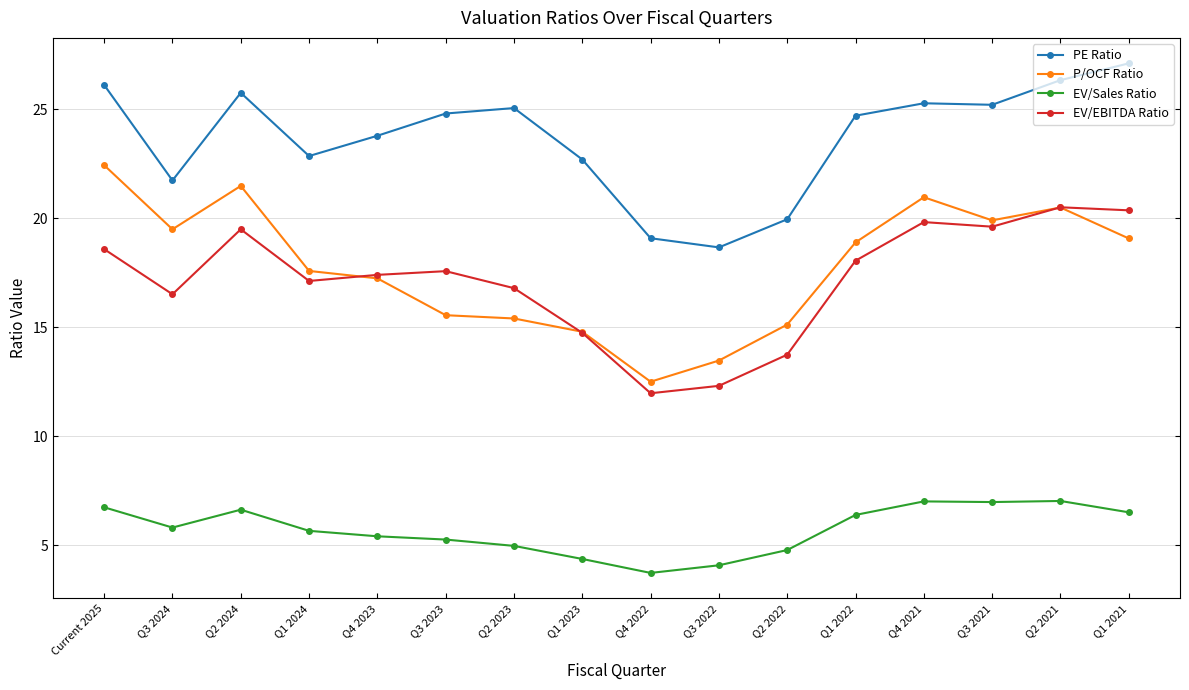

How many intersections are there between EV/EBITDA Ratio and P/OCF Ratio?

3